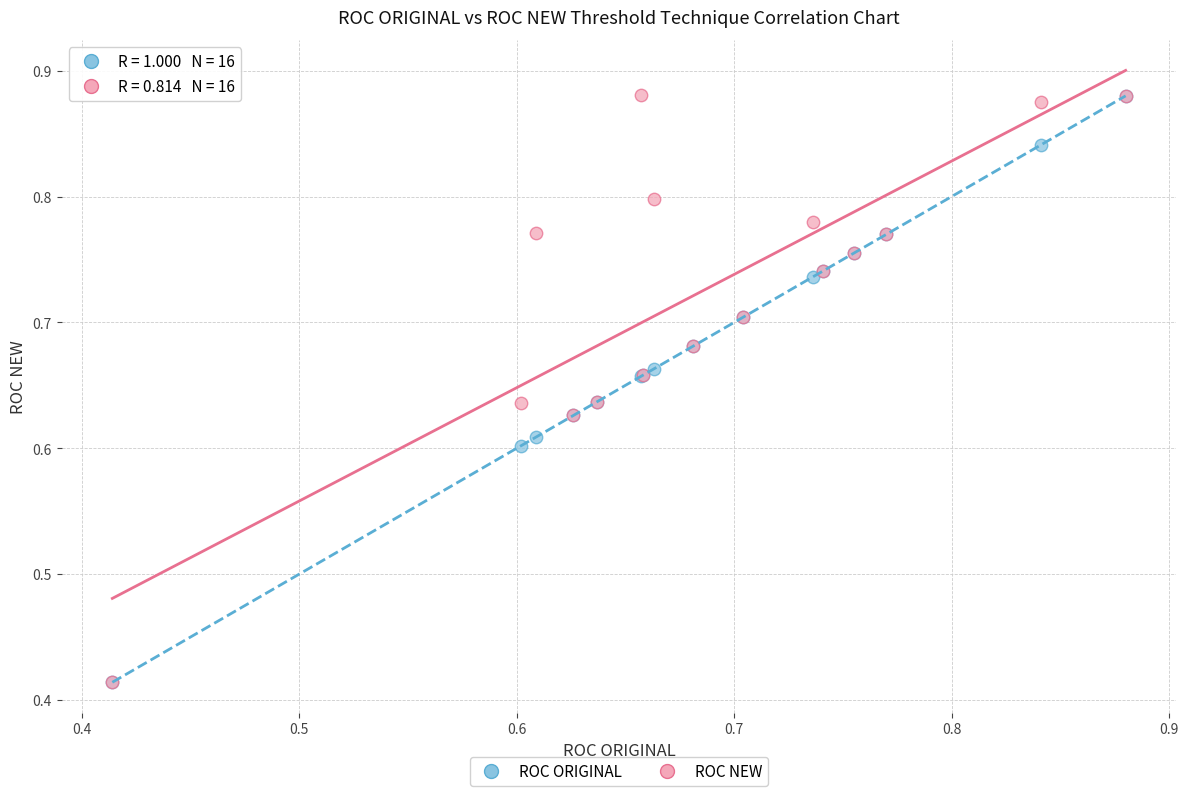

What are all the series names shown in the legend?

ROC ORIGINAL, ROC NEW